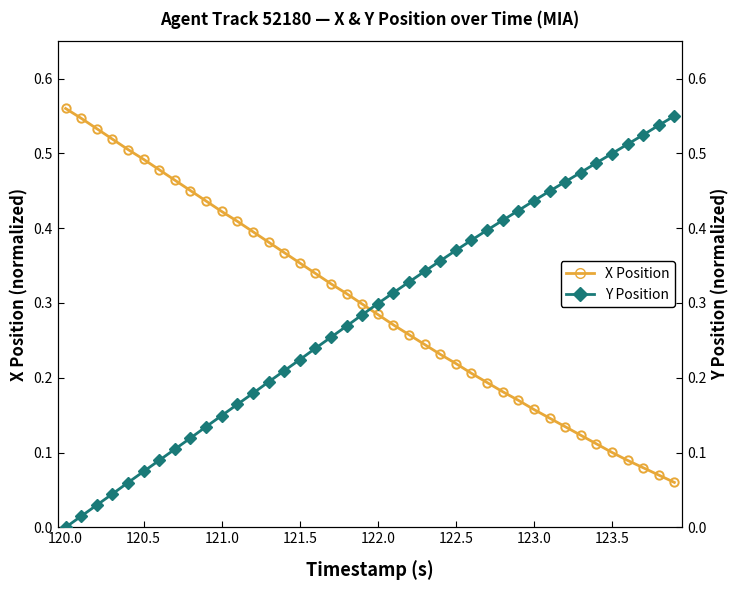

Is this an area chart (filled region under the line)?

No